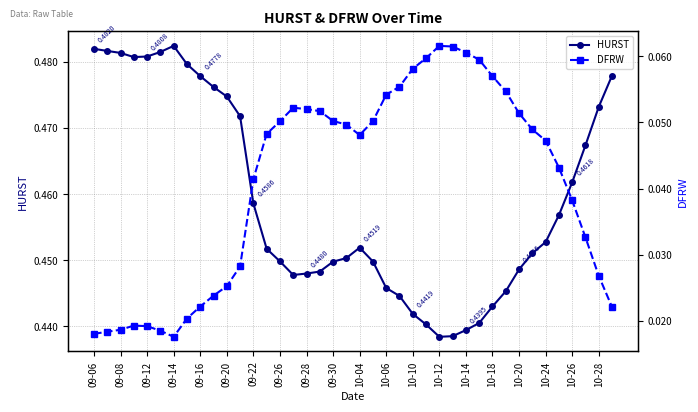

True or false: DFRW and HURST intersect in this chart.

False